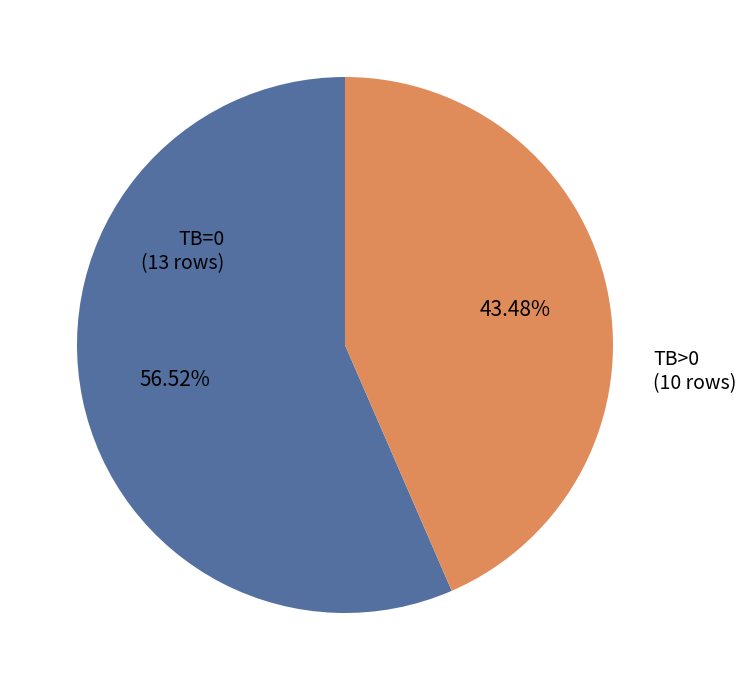

Is there any slice that represents more than half of the pie?

Yes